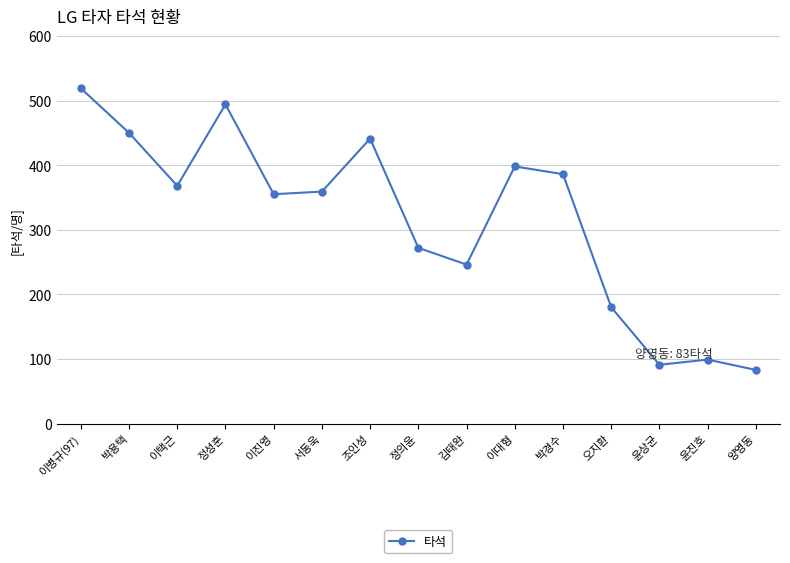

Where is the first local maximum?

정성훈